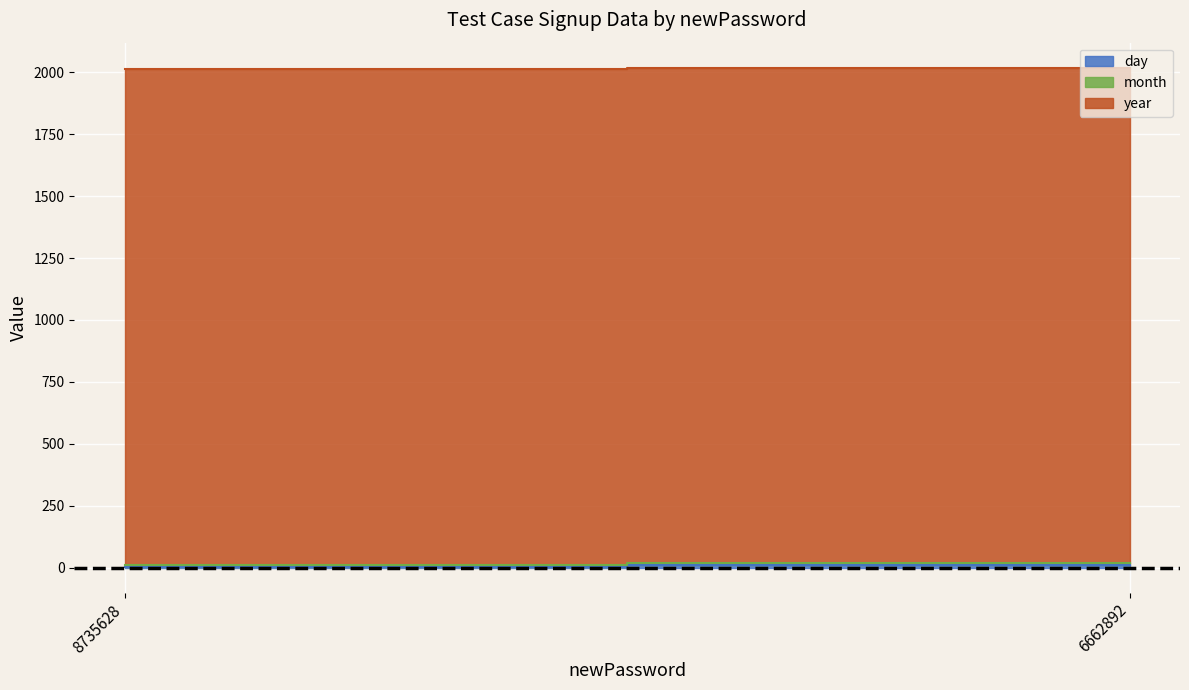

What is the difference between the highest and lowest values at 8735628?

1999